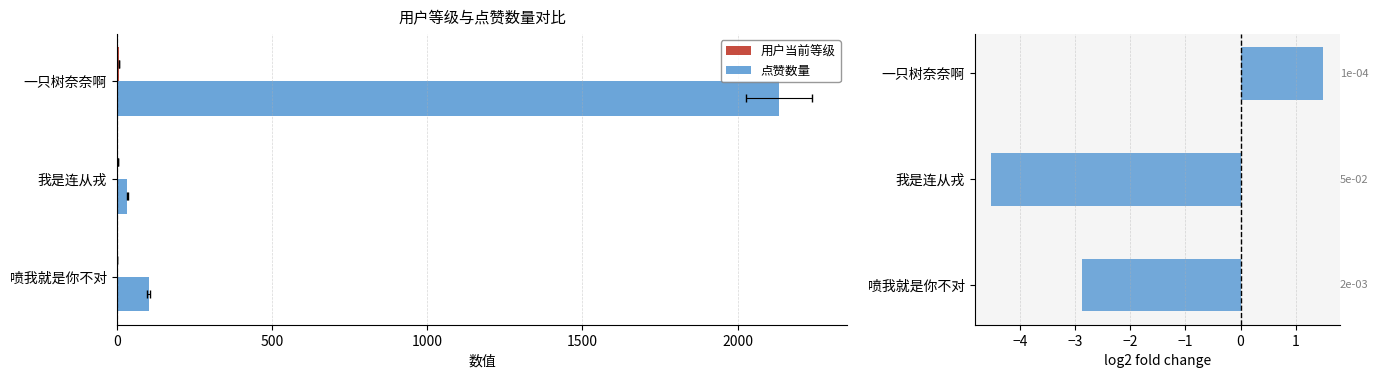

How many negative values does the log2(点赞/均值) series have?

2